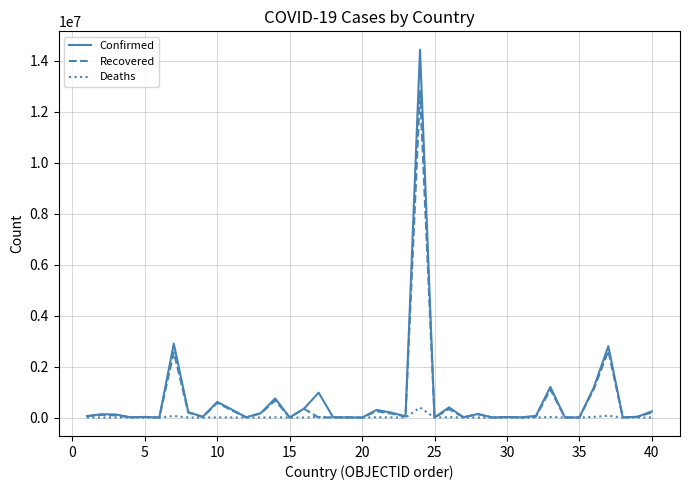

How many series are shown in this chart?

3